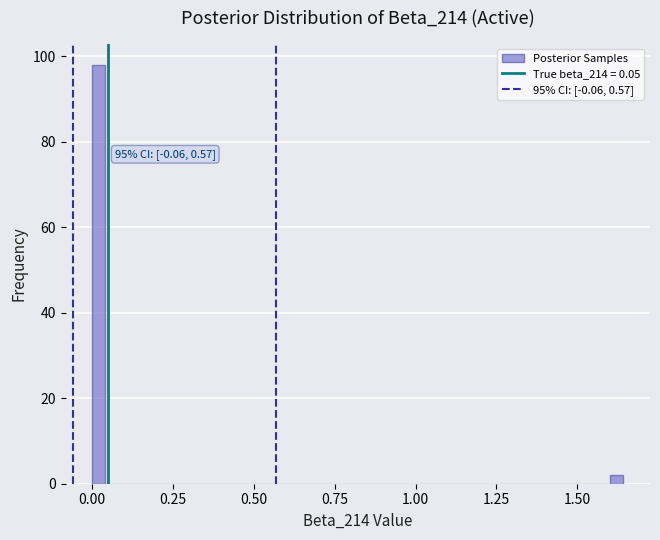

Around what value on the x-axis is the tallest bar? Give the approximate position of its centre, as read against the axis.

0.00